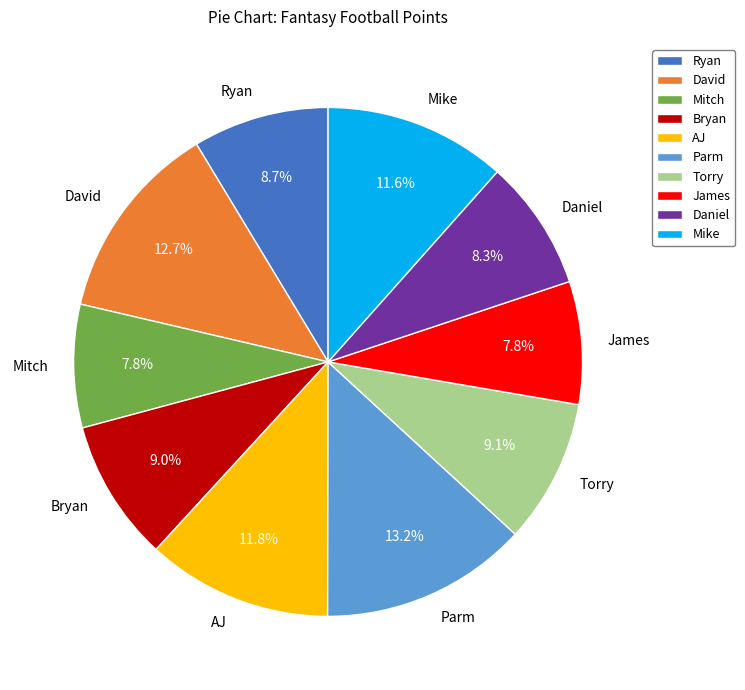

Is there any slice that represents more than half of the pie?

No